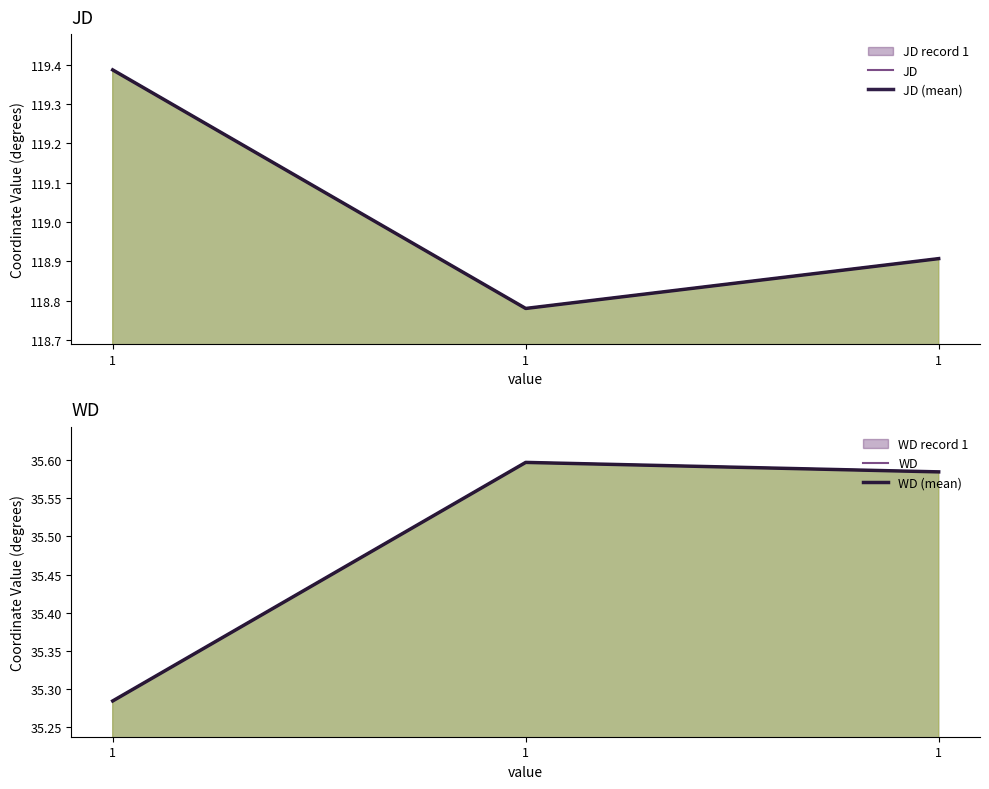

The value of JD at 1 is 74.0. True or false?

False